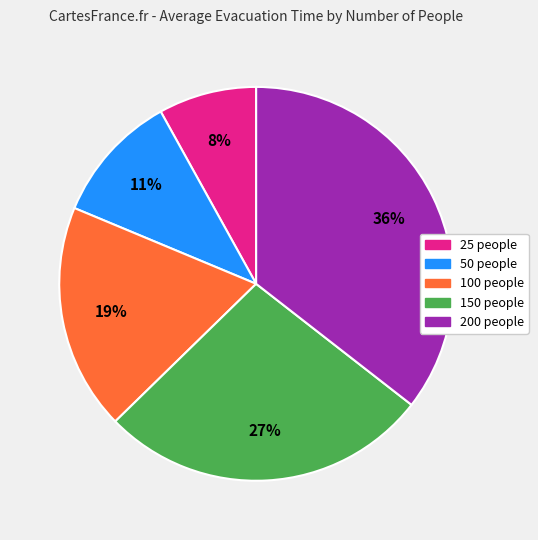

Which category has the smallest portion of the pie?

25 people